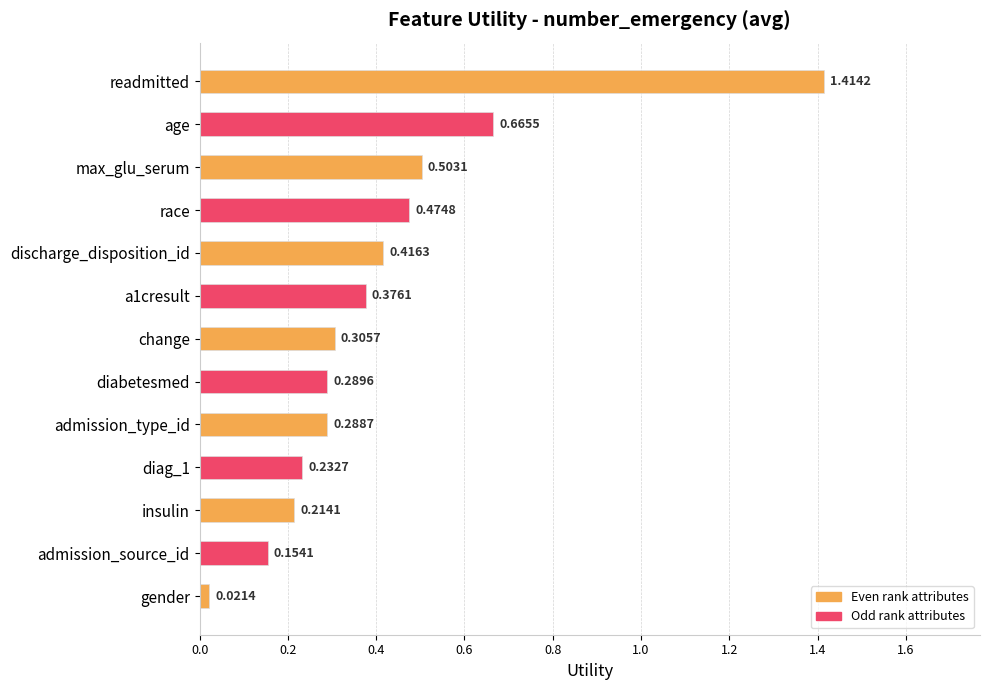

Does the chart contain any negative values?

No